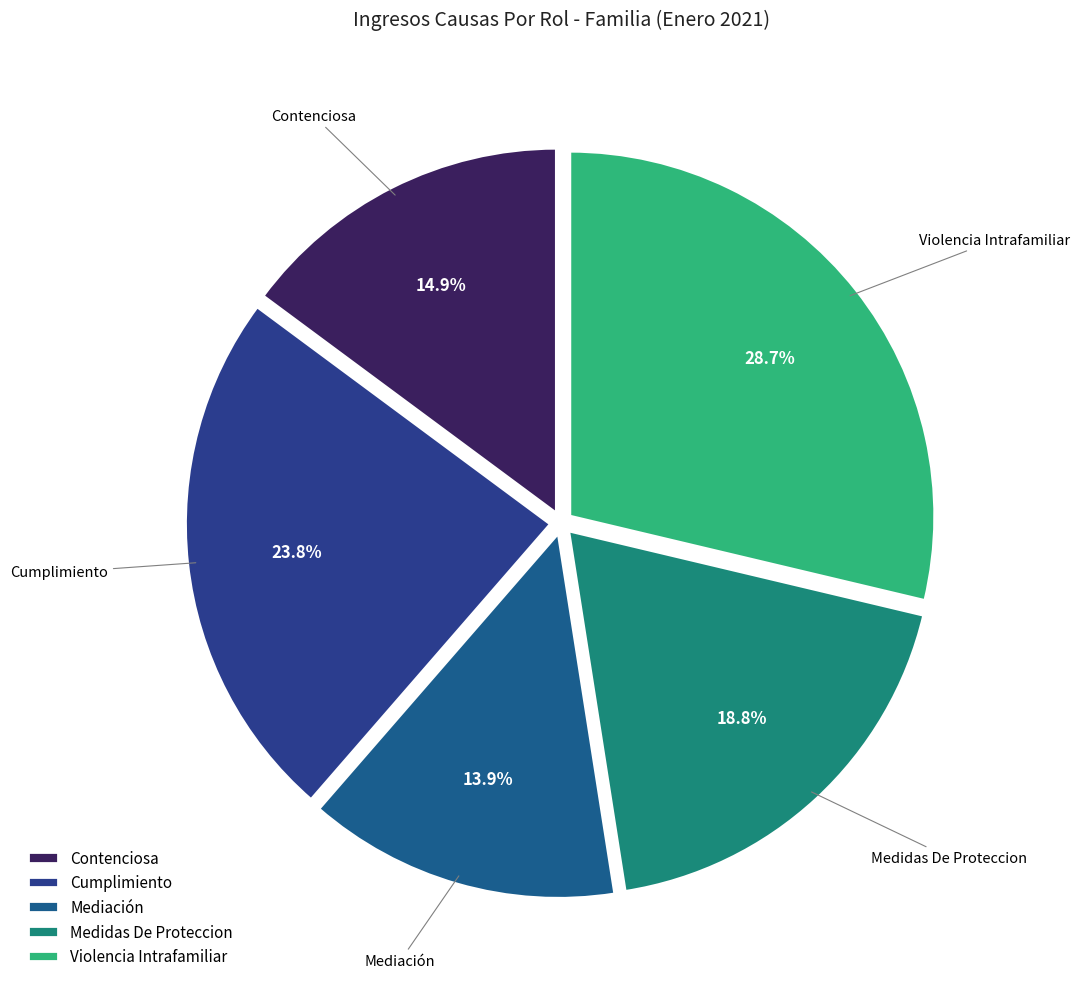

To the nearest percent, what is the difference between the Contenciosa and Mediación slice percentages?

1%